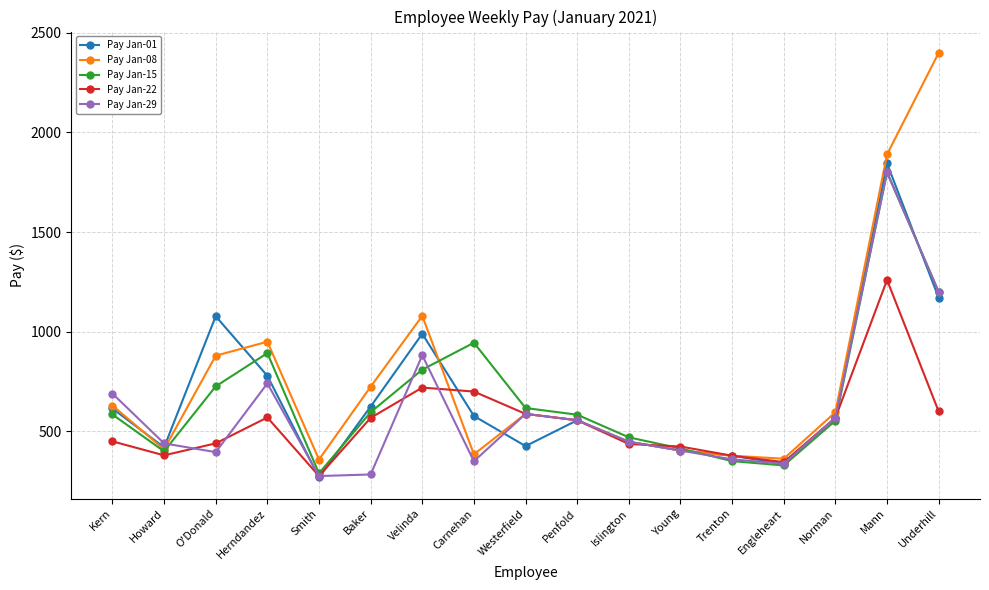

True or false: Pay Jan-22 has a value of 440.0 at O'Donald.

True